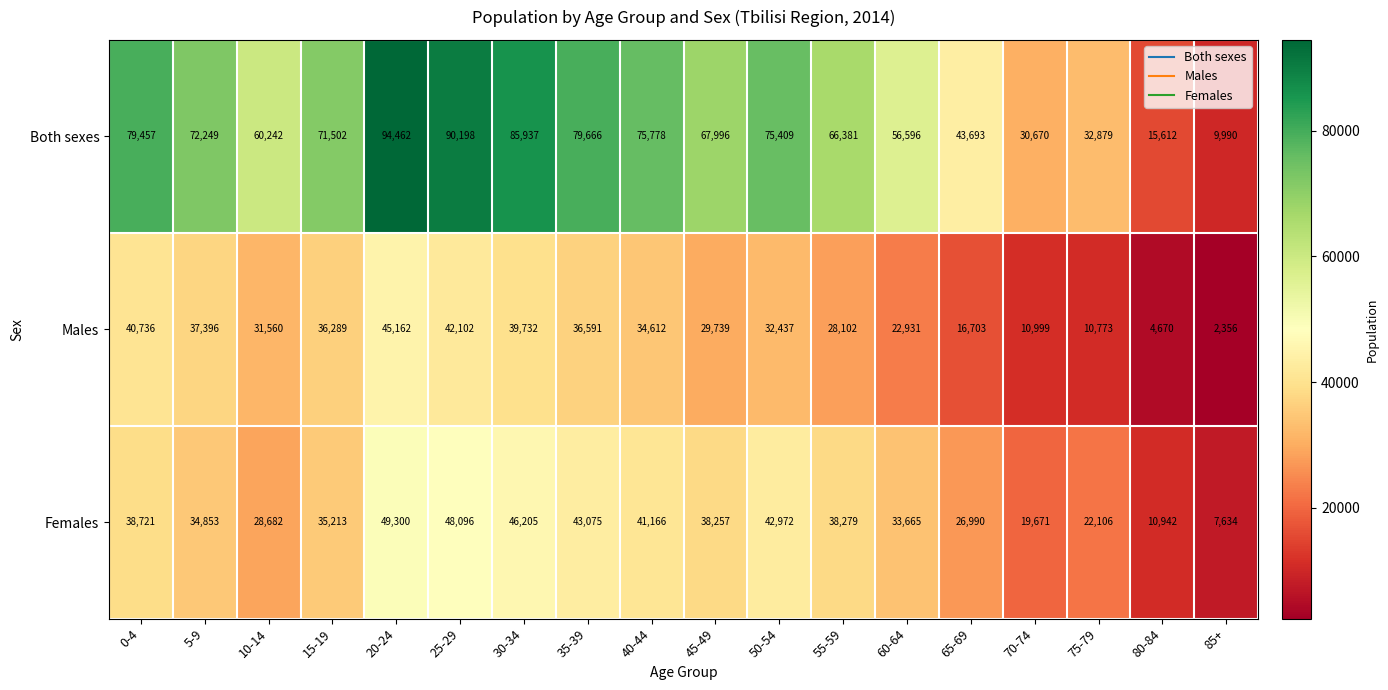

Which series has the widest spread of values?

Both sexes